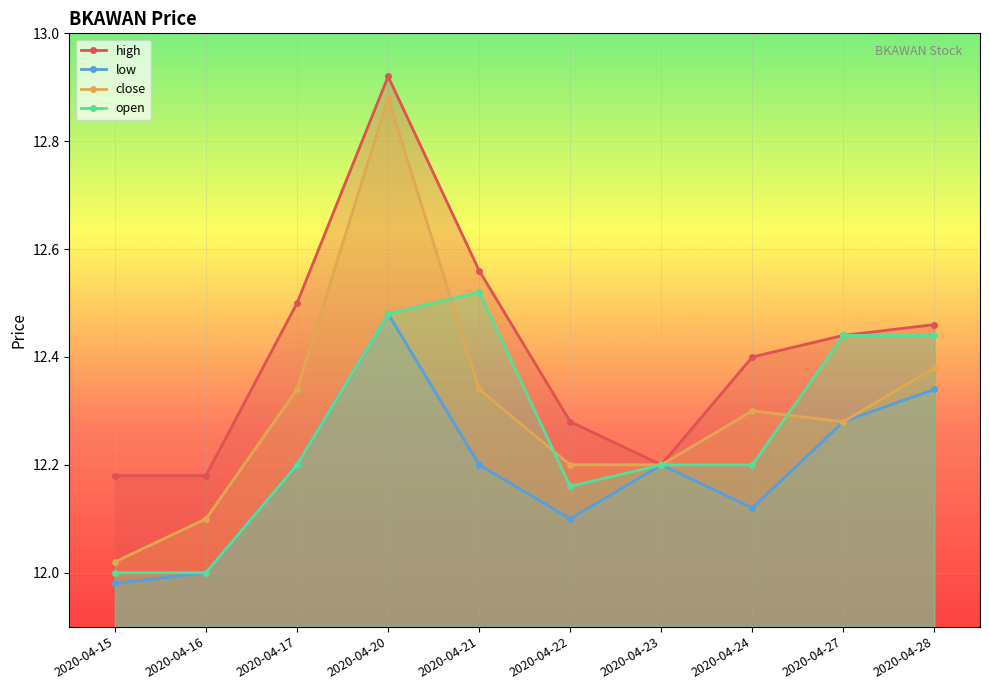

How many lines are shown in the chart?

4